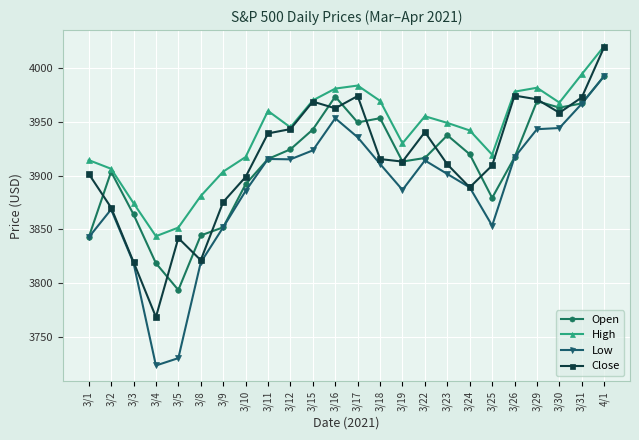

Which series changed the most between 3/22 and 3/31?

Low